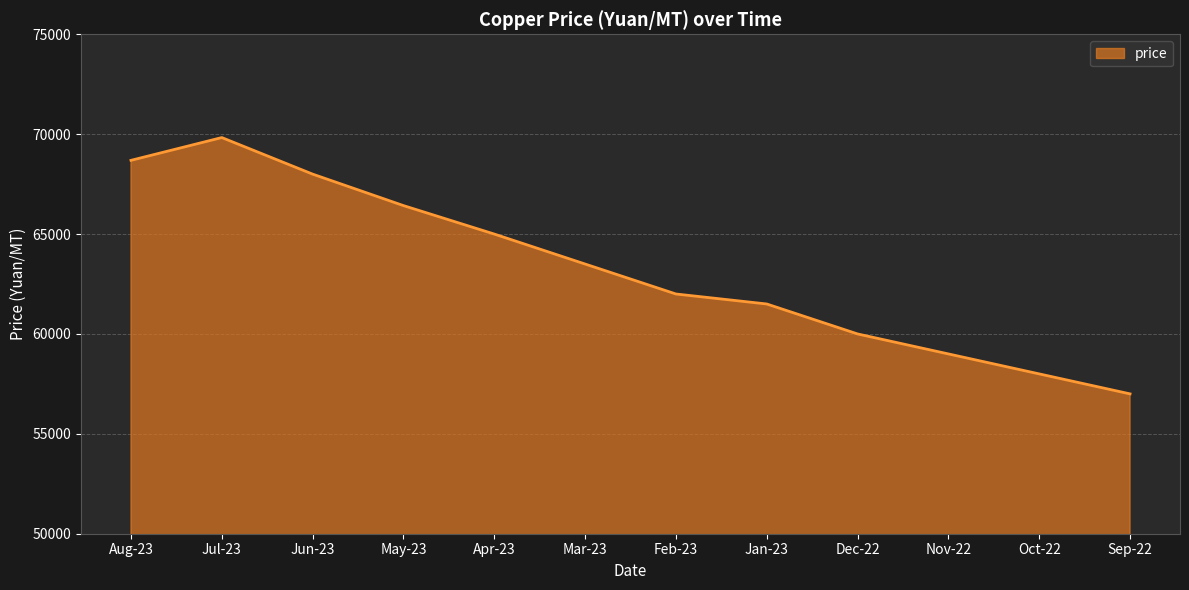

What value does the data have at Oct-22?

58000